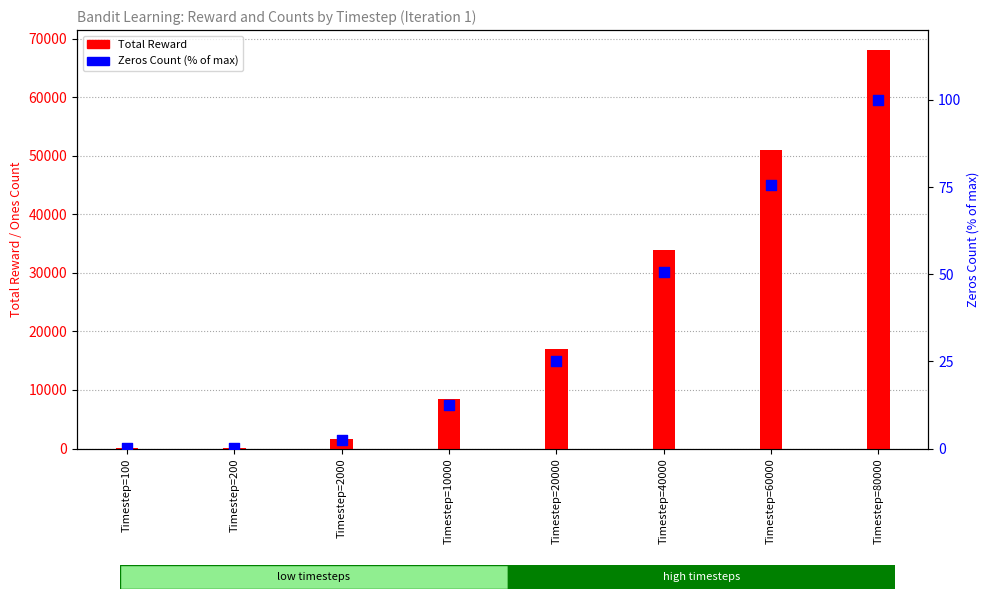

What are all the series names shown in the legend?

Total Reward, Zeros Count (% of max)